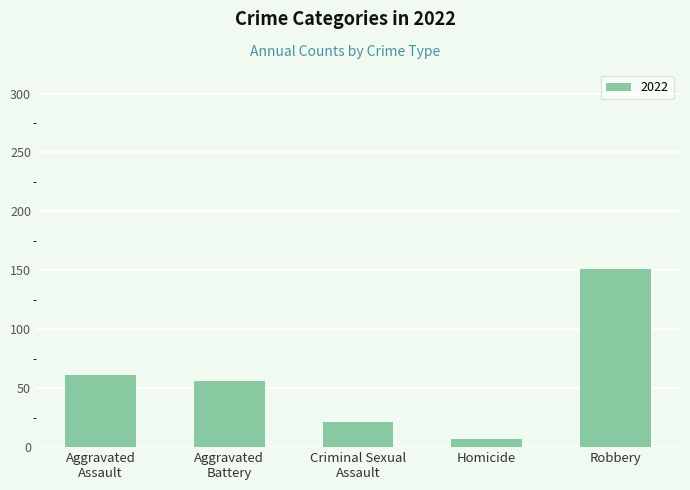

What is the label of the 5th bar from the left?

Robbery